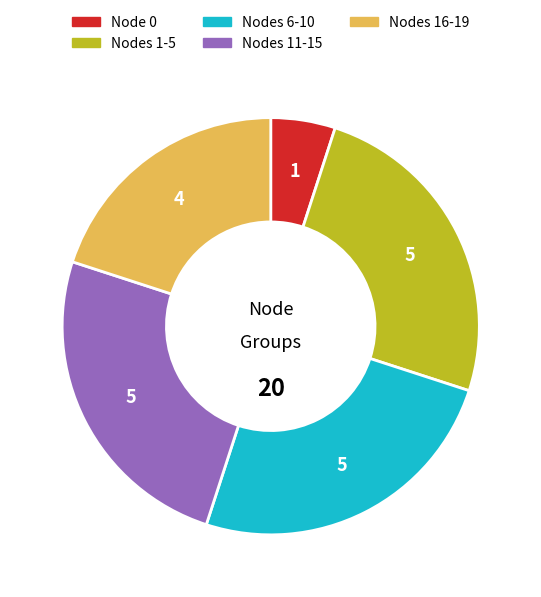

Does any single category account for the majority?

No